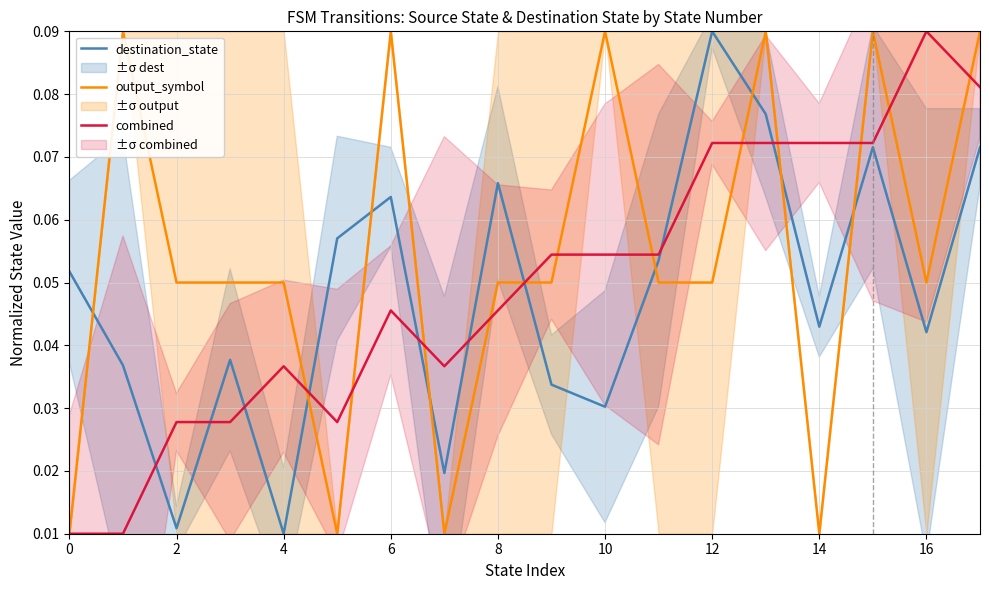

How many destination_state values are between 0 and 1?

18